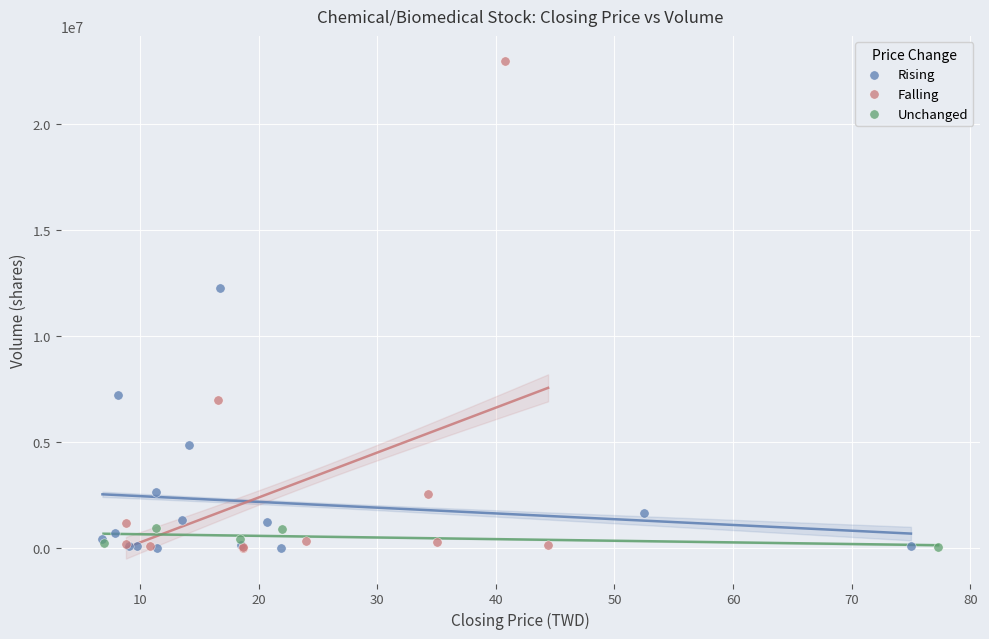

Which series contains the highest Y value?

Falling